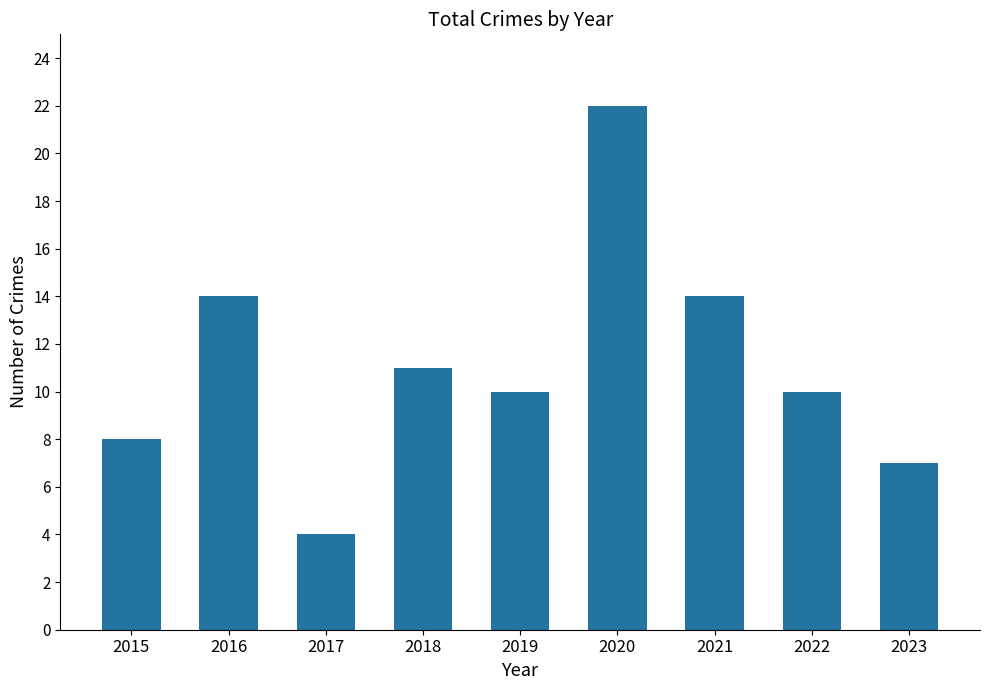

What is the value of the 3rd bar from the left?

4